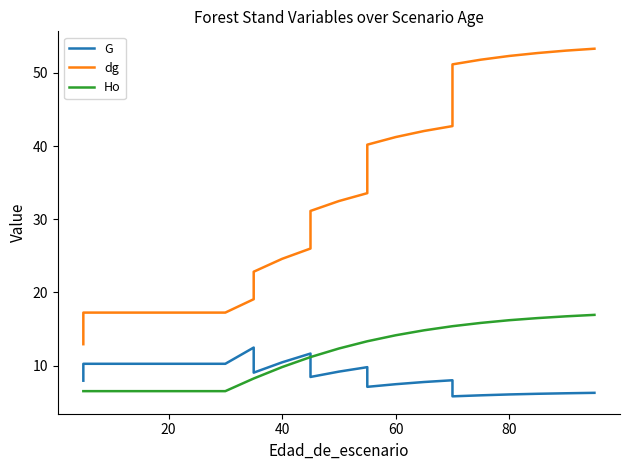

What is the minimum value for dg?

12.9